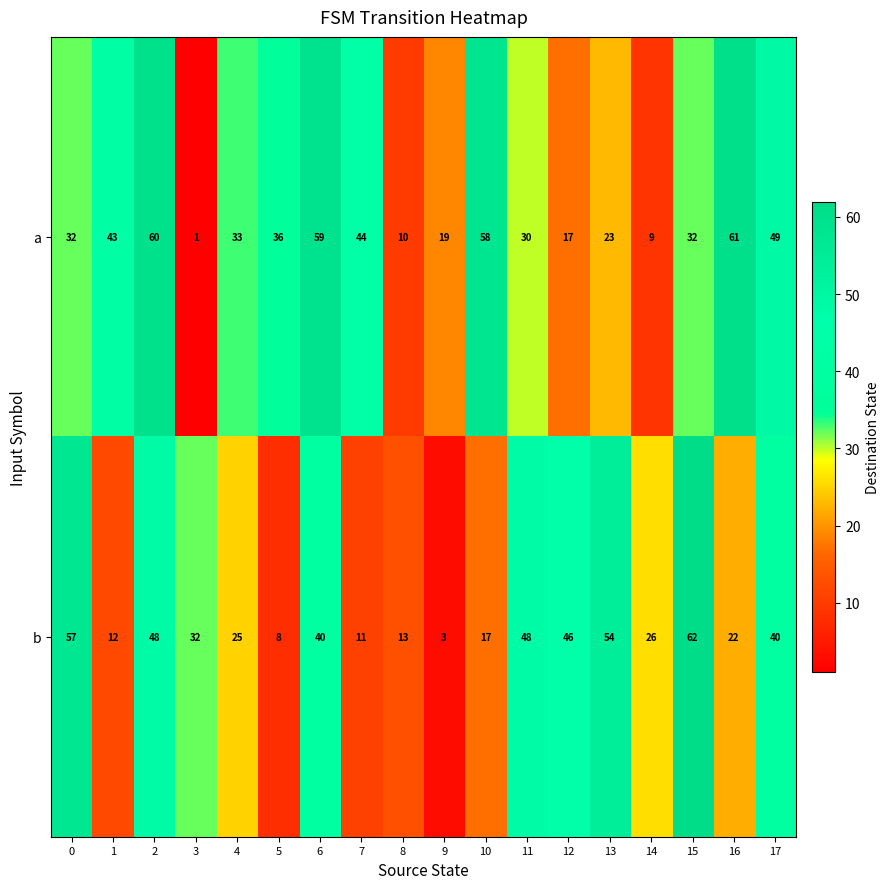

Which category has the highest value in the a series?

16